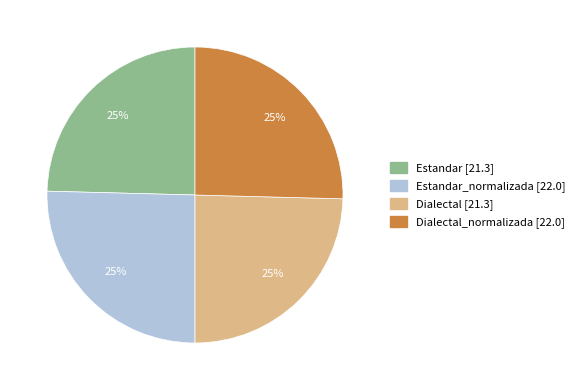

To the nearest percent, what is the average slice percentage?

25%